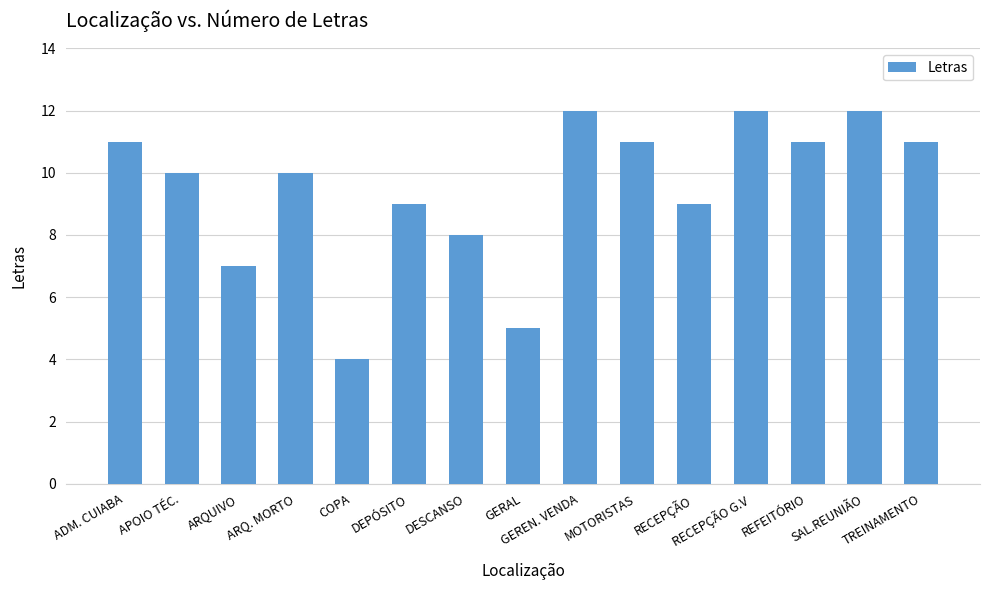

What is the label of the 3rd bar from the left?

ARQUIVO